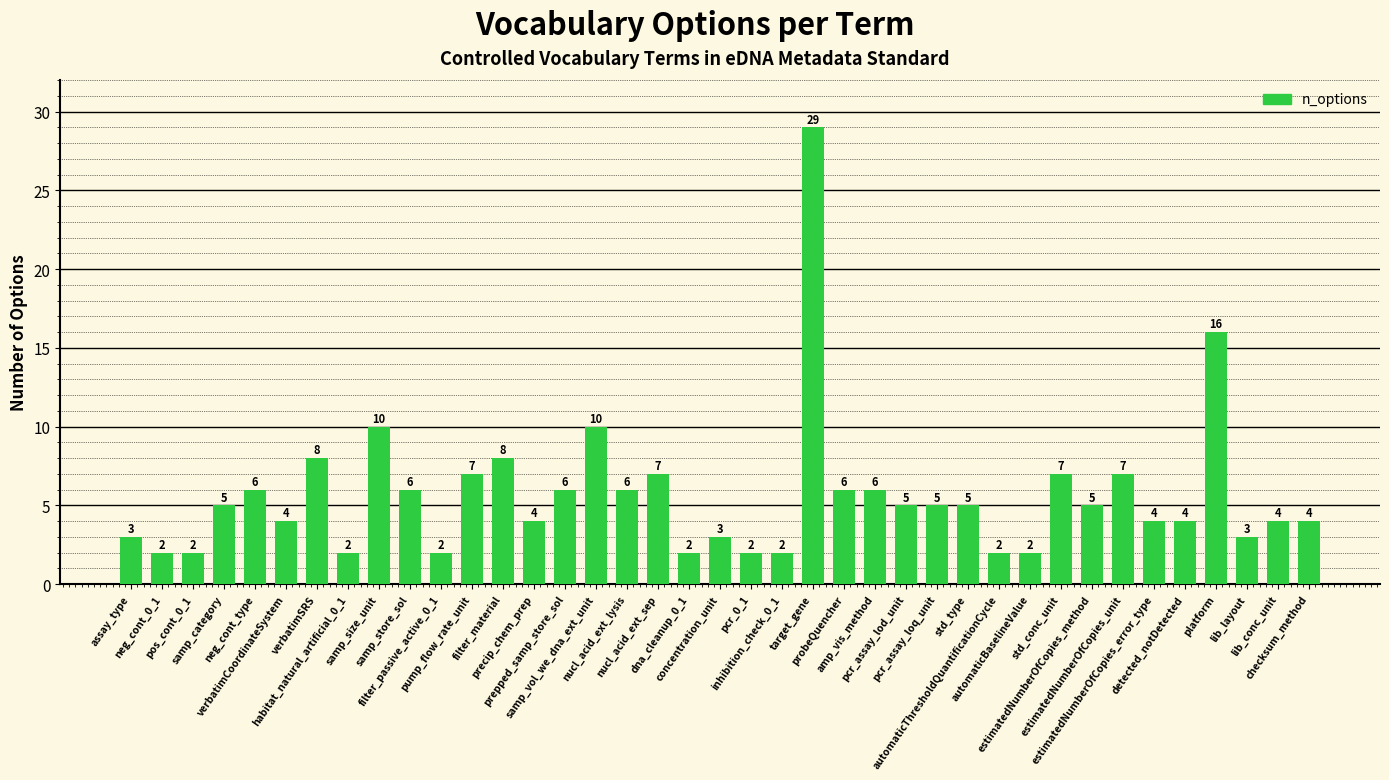

How many values are below 5?

18